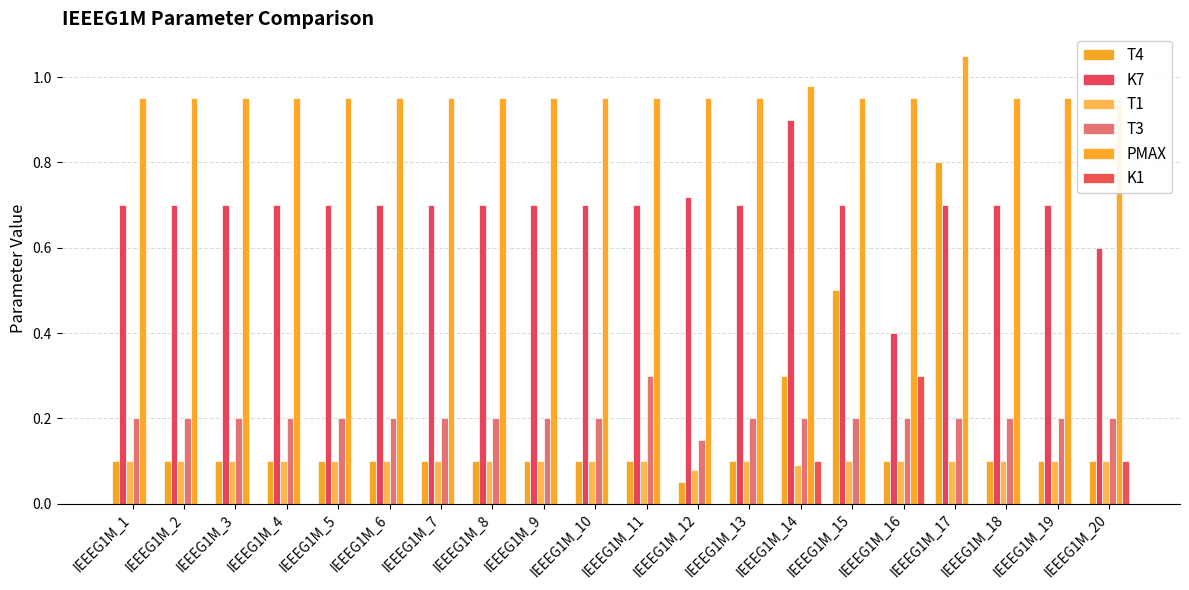

How many K1 values are between 0 and 1?

20